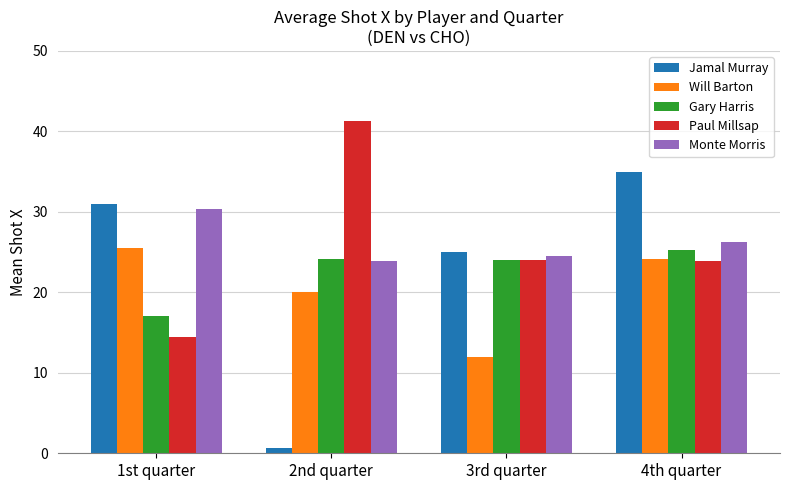

Which label corresponds to the largest value in the chart?

2nd quarter